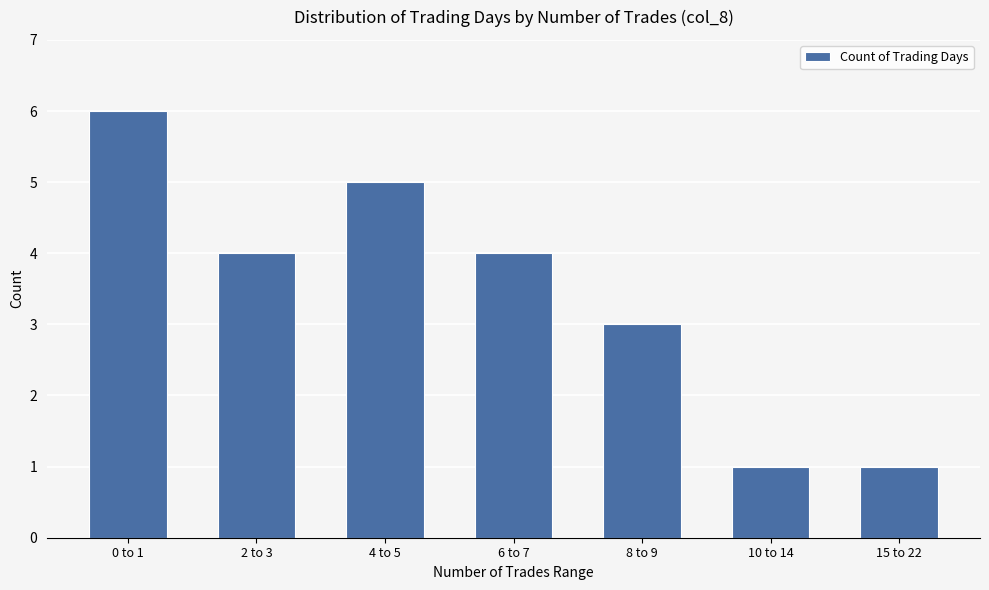

Approximately how many times larger is the value at 8 to 9 compared to 15 to 22?

3.0